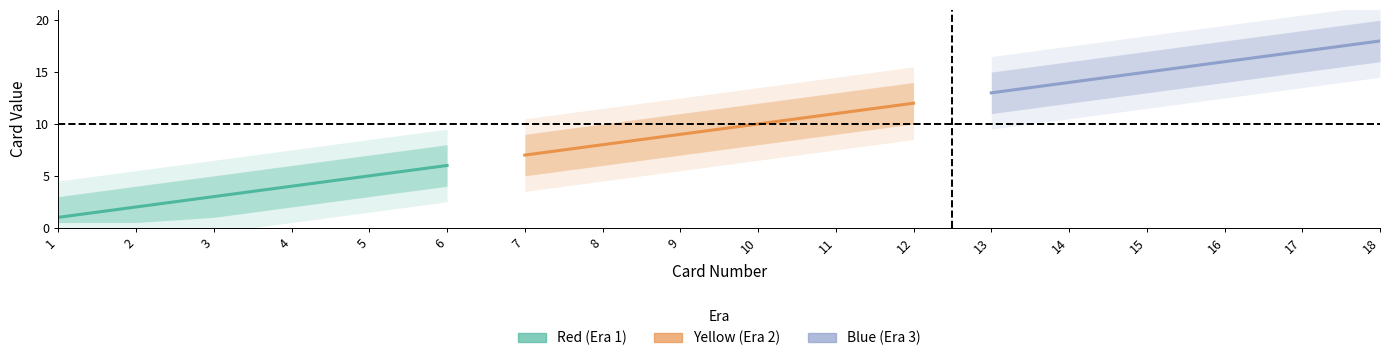

What is the lowest value of the Blue (Era 3) series?

13